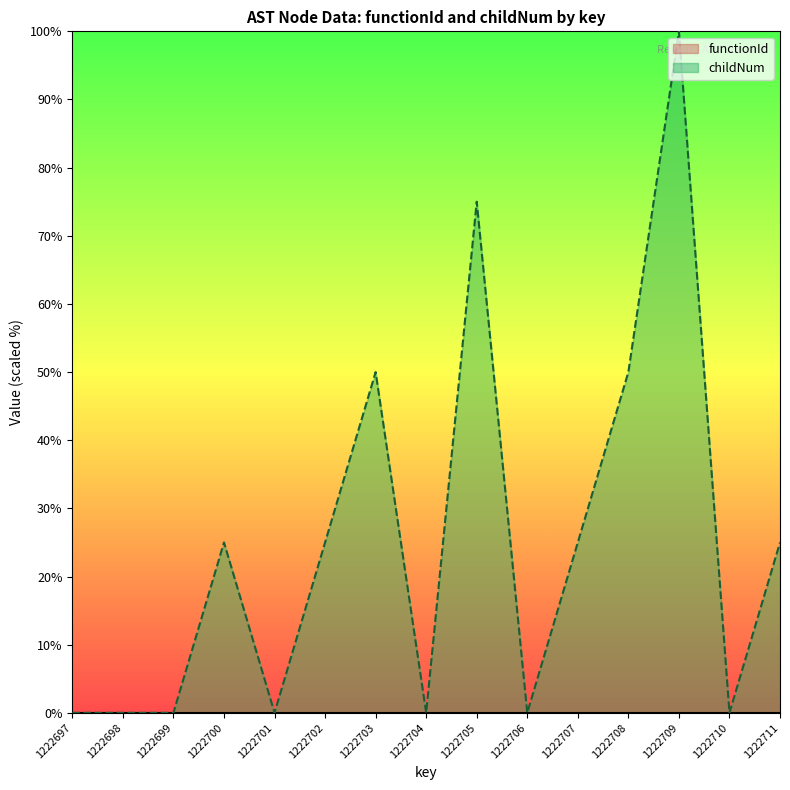

The value of childNum at 1222711 is 25. True or false?

True